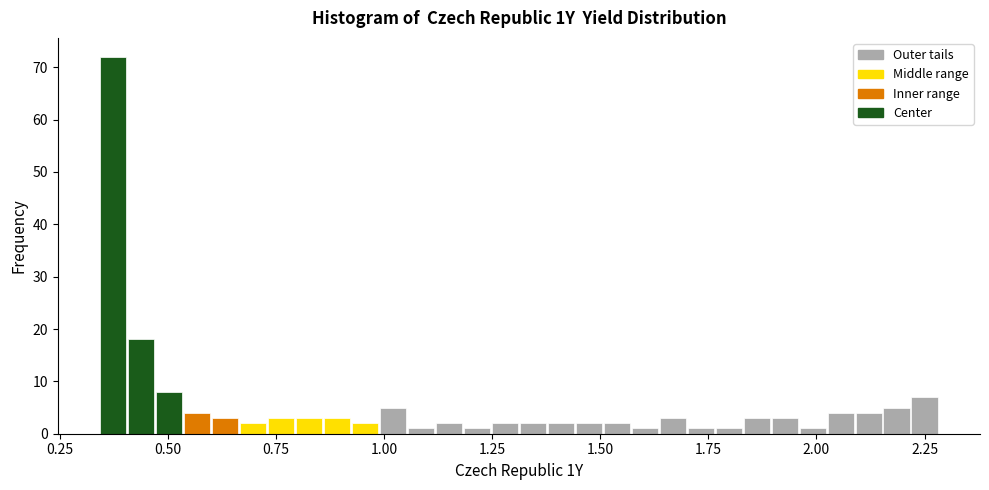

Read against the x-axis, roughly where is the centre of the tallest bar?

0.35